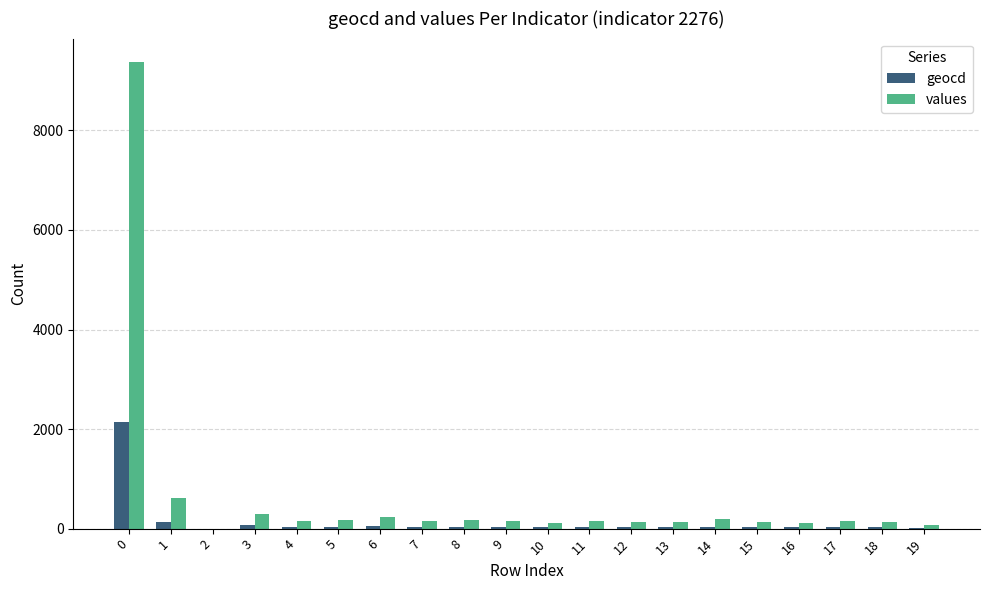

Which series has the largest total across all categories?

values